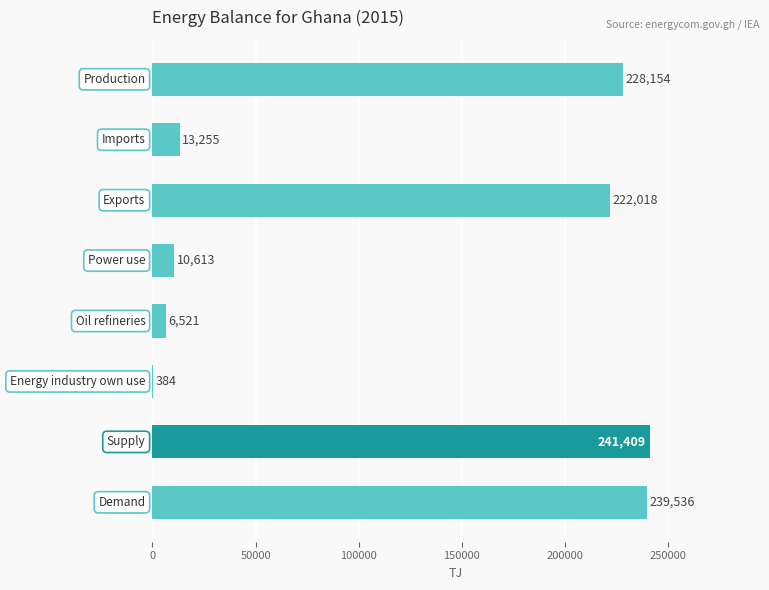

What is the maximum value shown in the chart?

241409